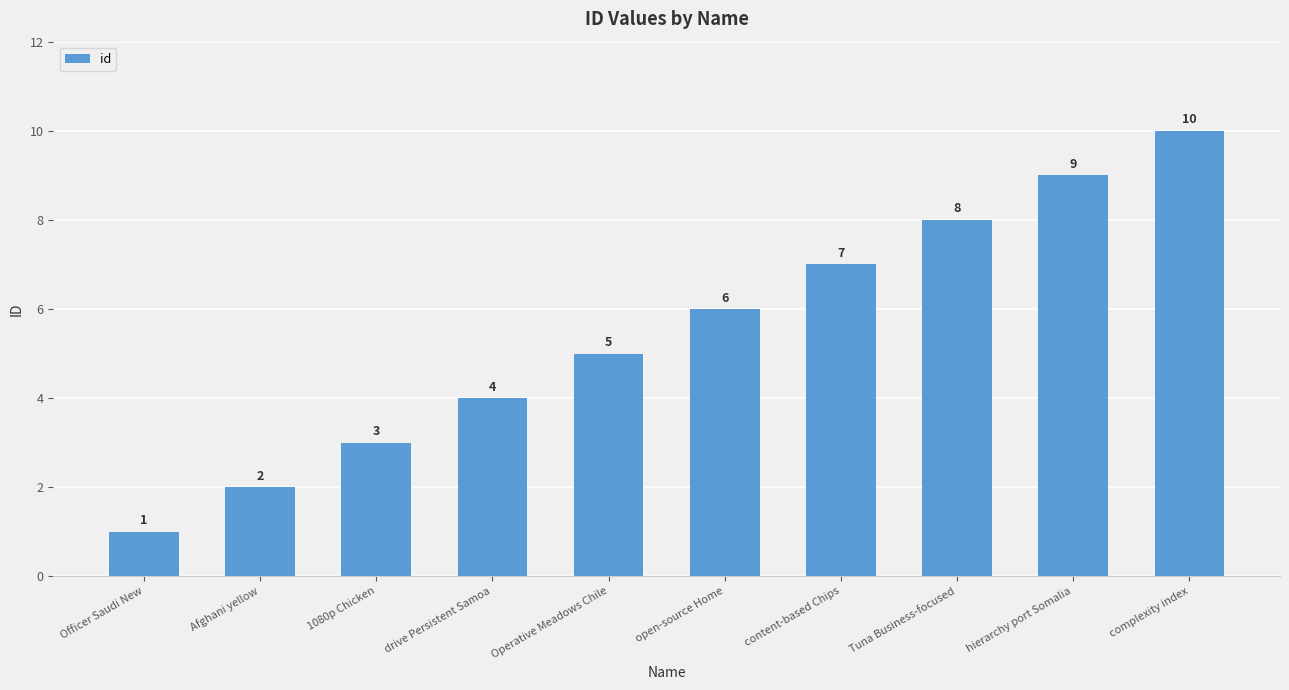

List the labels in order of value, smallest first.

Officer Saudi New, Afghani yellow, 1080p Chicken, drive Persistent Samoa, Operative Meadows Chile, open-source Home, content-based Chips, Tuna Business-focused, hierarchy port Somalia, complexity index